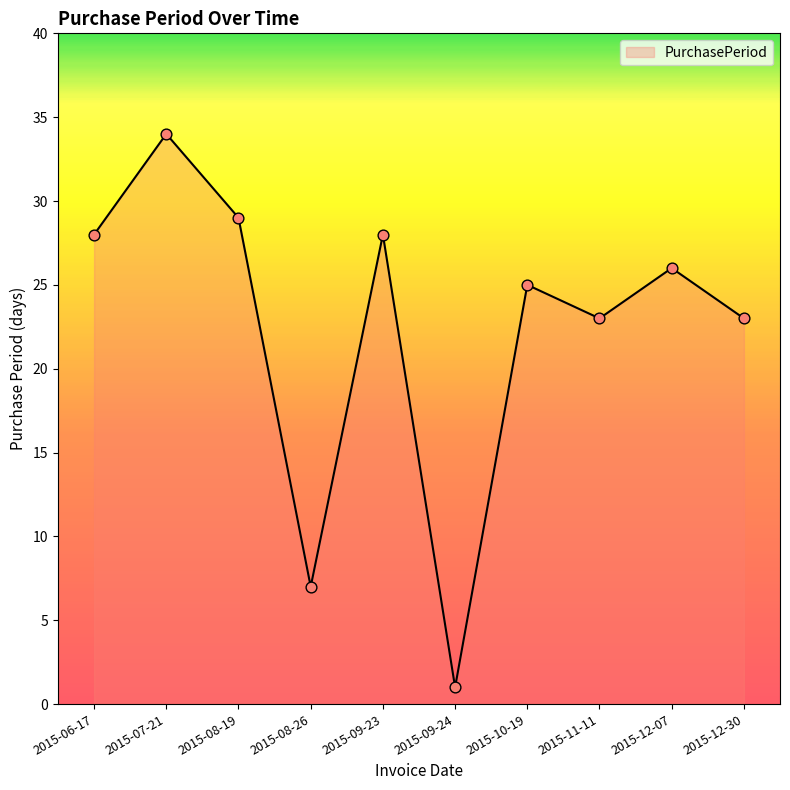

Between 2015-08-19 and 2015-10-19, which is larger?

2015-08-19